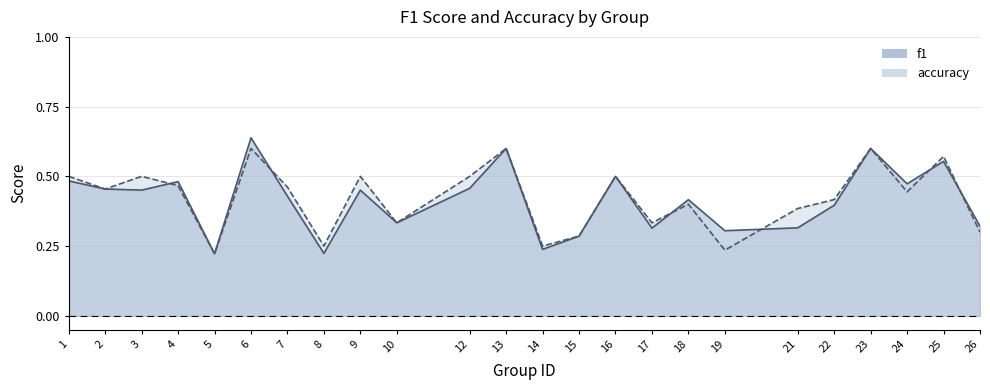

The f1 series shows 0.5 at 3. True or false?

True